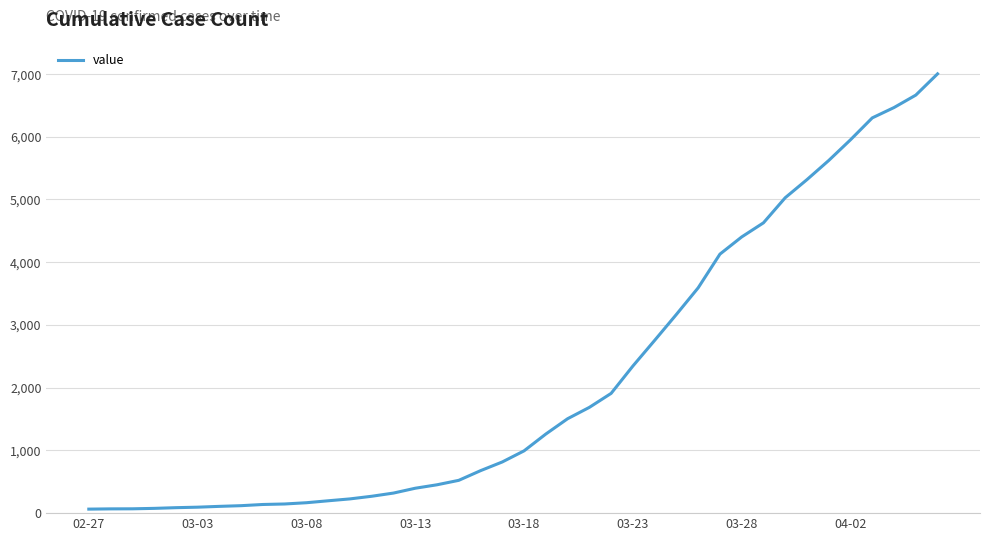

What is the maximum value shown in the chart?

7003